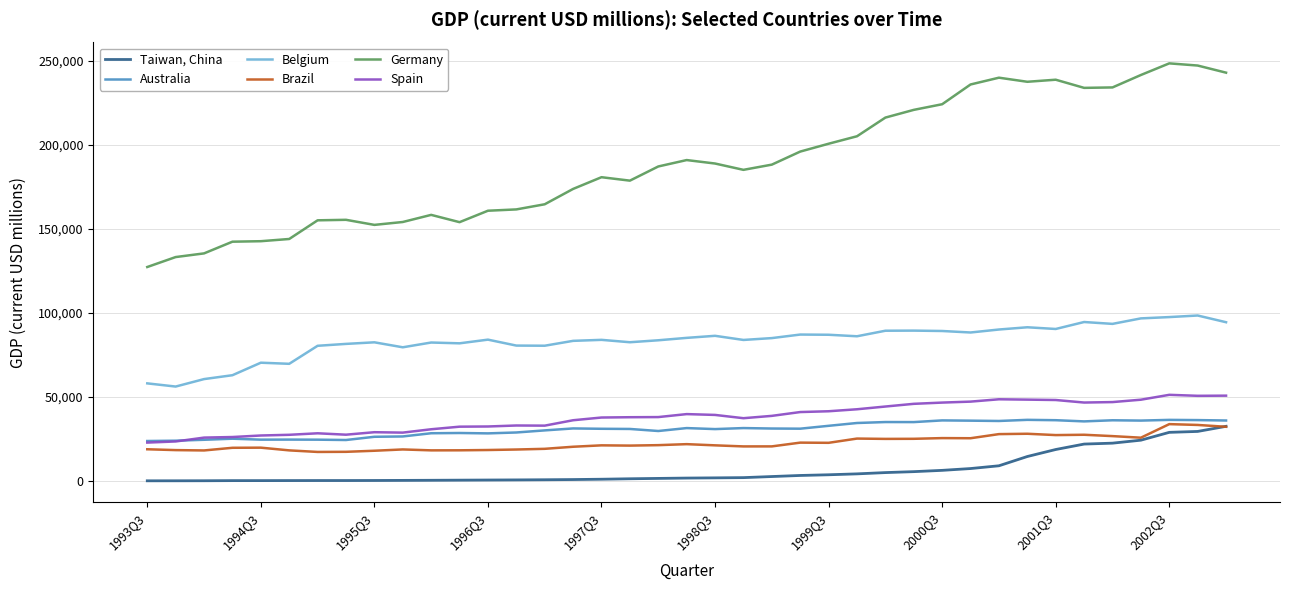

List the series in order of their peak value, lowest first.

Taiwan, China, Brazil, Australia, Spain, Belgium, Germany